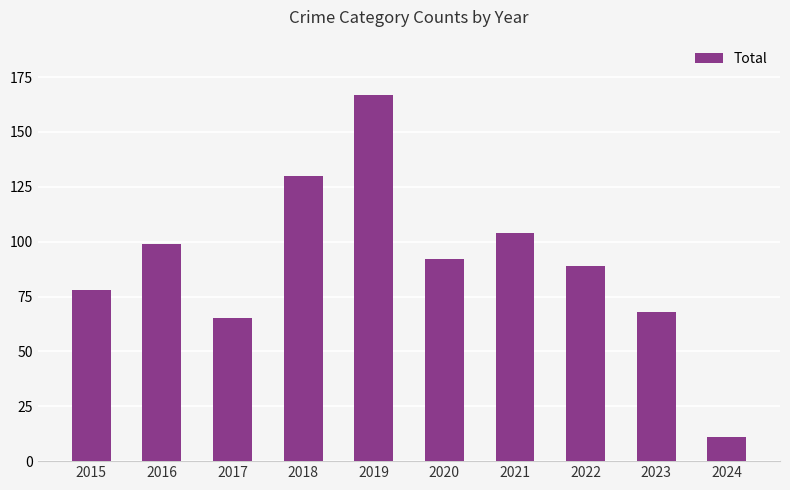

Reading left to right, what are all the values shown in this chart?

78	99	65	130	167	92	104	89	68	11